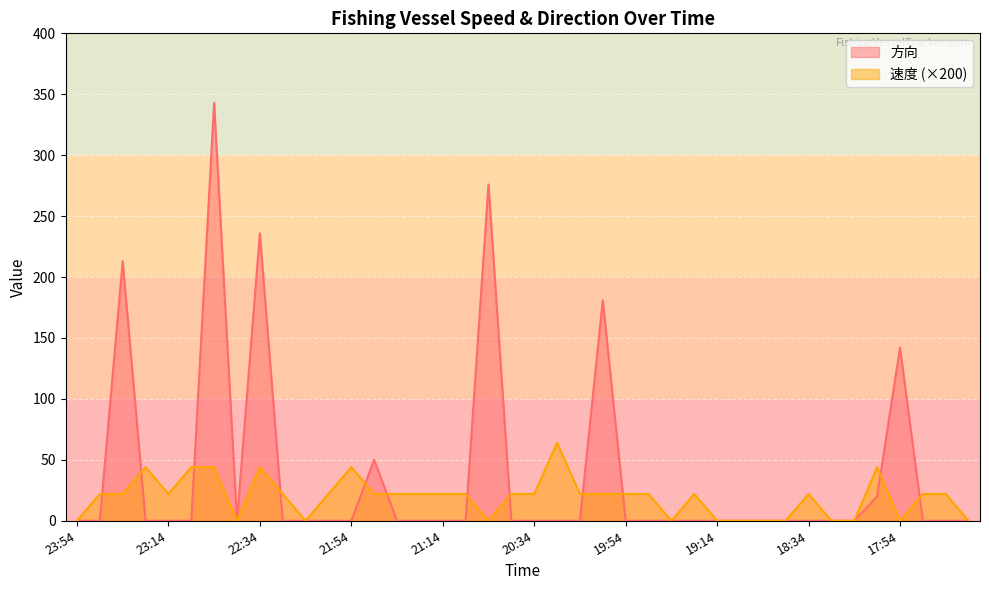

Rank the categories by 速度 value from highest to lowest.

20:24, 23:24, 23:04, 22:54, 22:34, 21:54, 18:04, 23:44, 23:34, 23:14, 22:24, 22:04, 21:44, 21:34, 21:24, 21:14, 21:04, 20:44, 20:34, 20:14, 20:04, 19:54, 19:44, 19:24, 18:34, 17:44, 17:34, 23:54, 22:44, 22:14, 20:54, 19:34, 19:14, 19:04, 18:54, 18:45, 18:24, 18:14, 17:54, 17:14